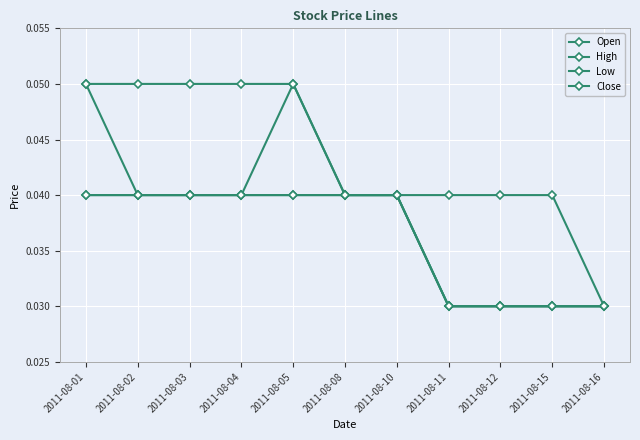

What is the total value across all series at 2011-08-16?

0.1